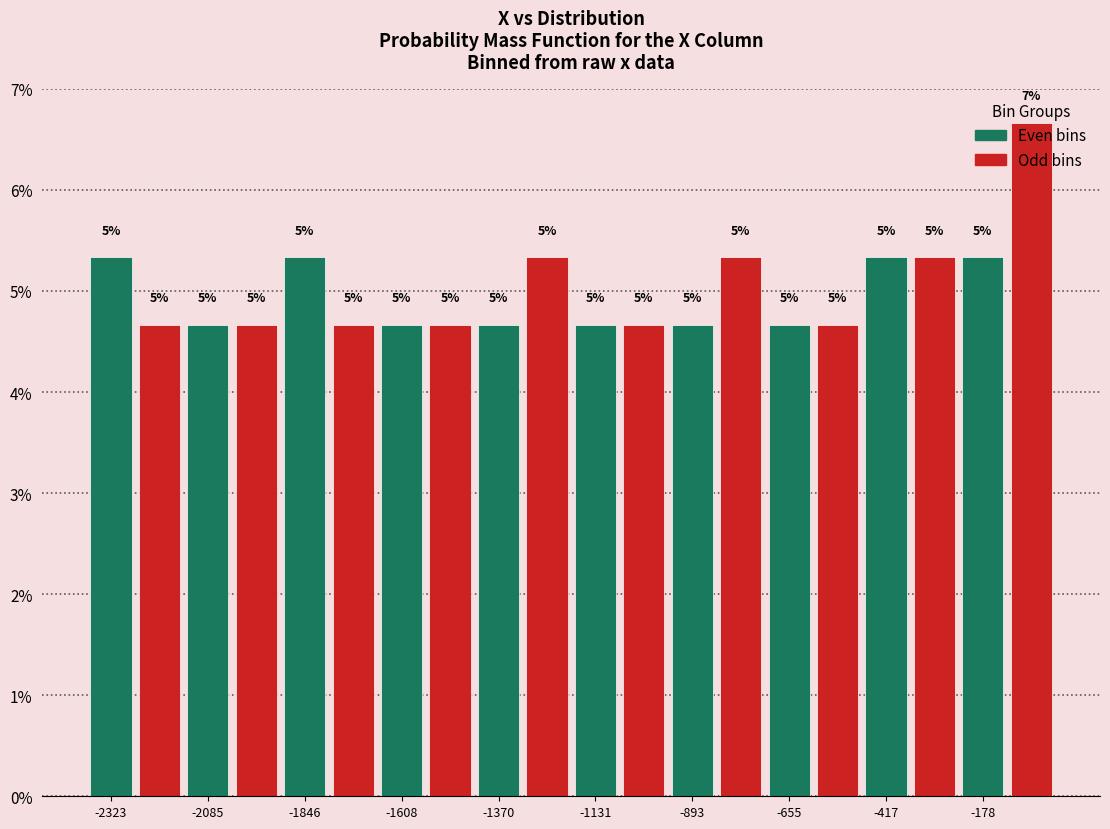

Read against the x-axis, roughly where is the centre of the tallest bar?

-50